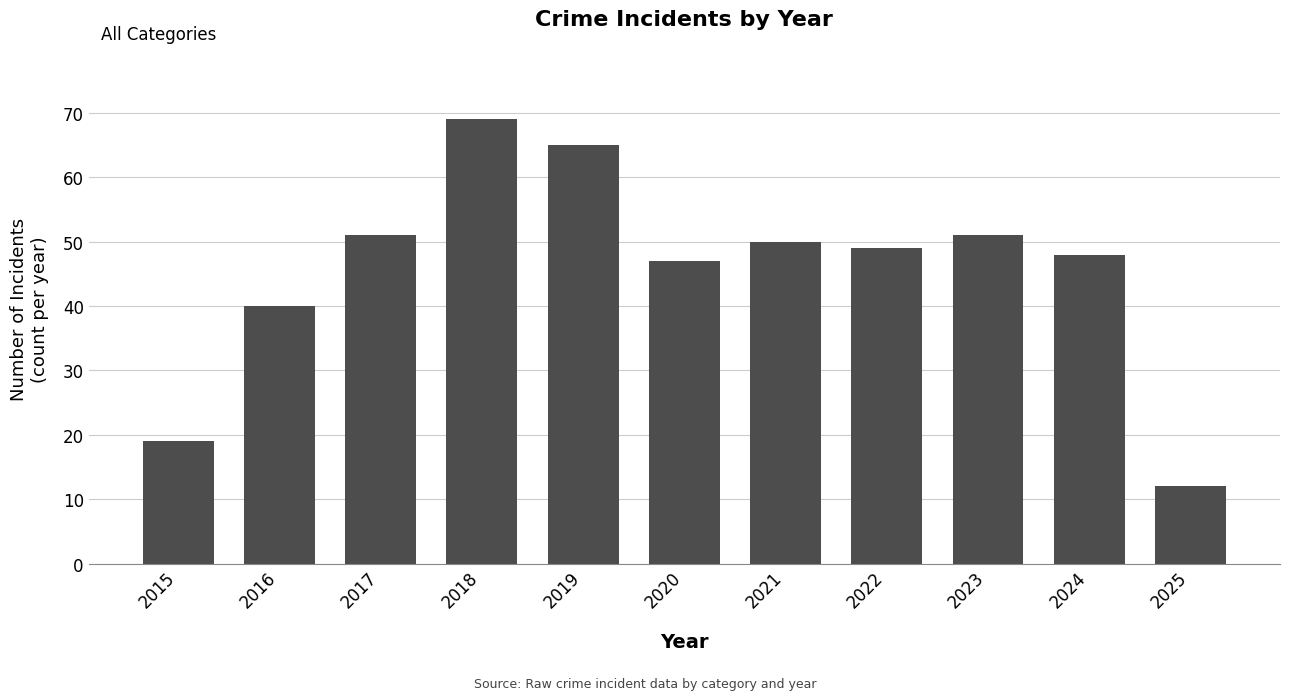

What is the value of the 2nd bar from the left?

40